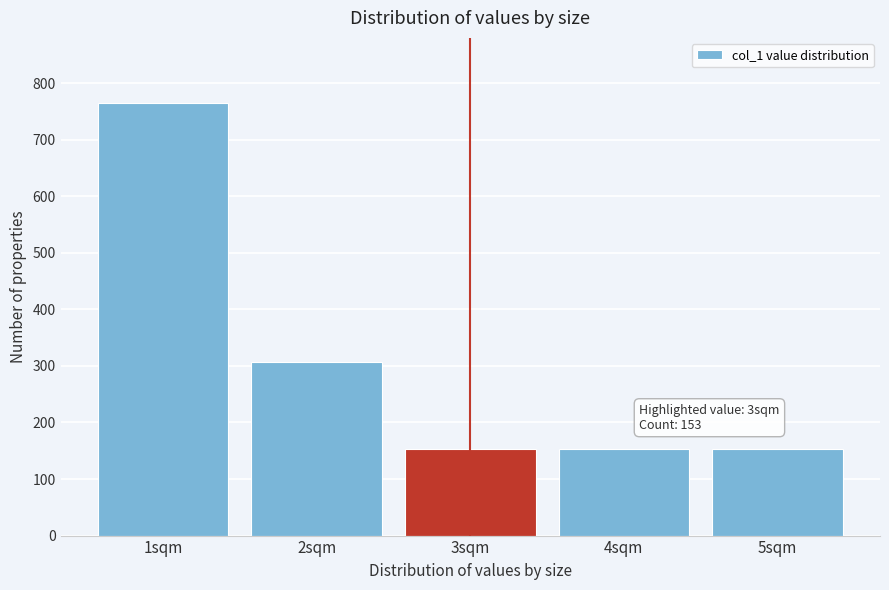

Reading right to left, what are all the values shown in this chart?

153	153	153	306	765